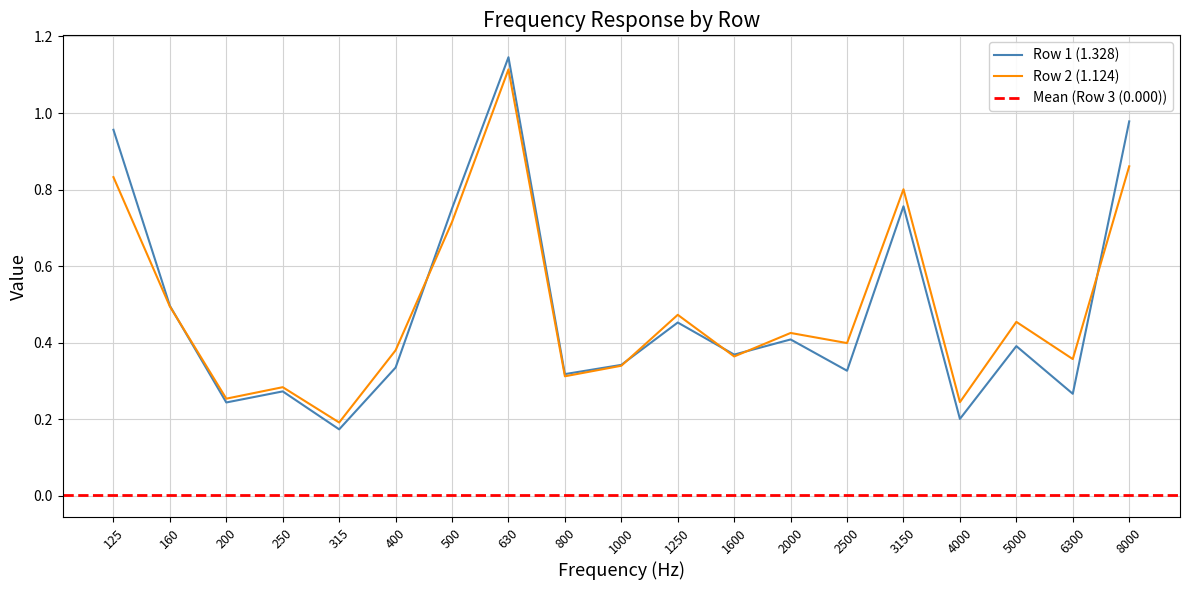

The Row 1 (1.328) series shows 0.5 at 400. True or false?

False